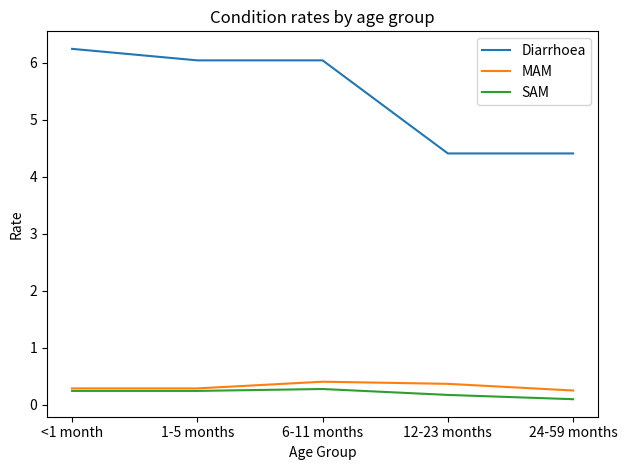

What is the difference between the maximum and minimum values in the Diarrhoea series?

1.8